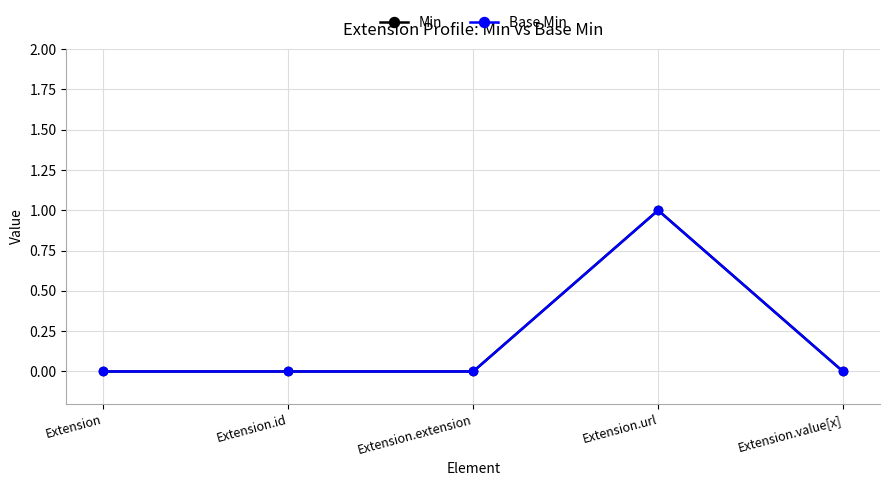

Which category has the lowest value in the Min series?

Extension